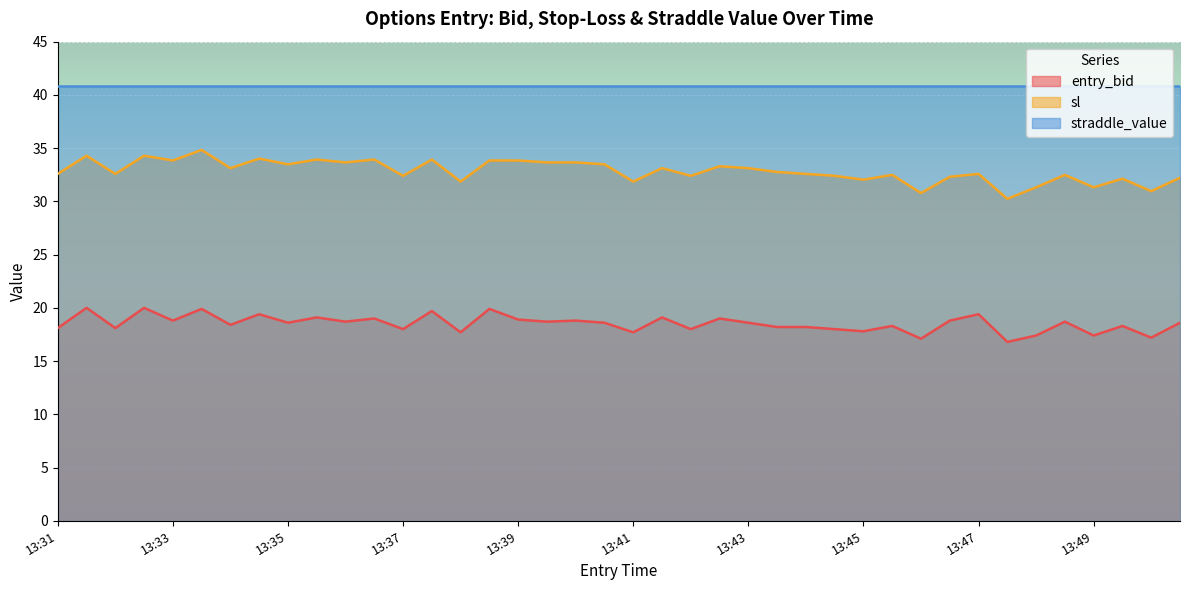

True or false: entry_bid and sl cross at least once.

False